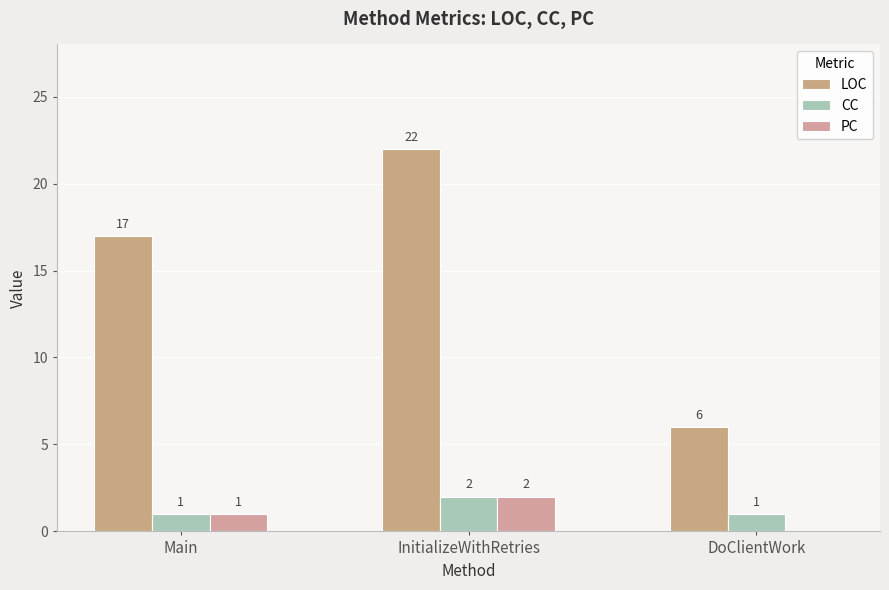

Are the bars grouped side by side (vs. stacked)?

Yes